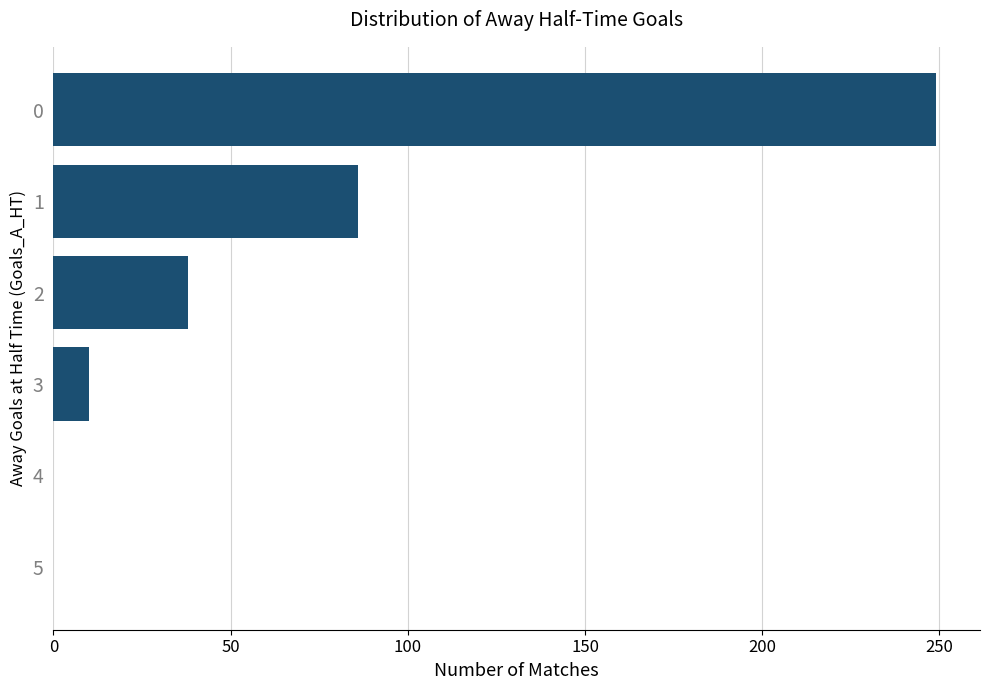

The value at 4 is 0. True or false?

True